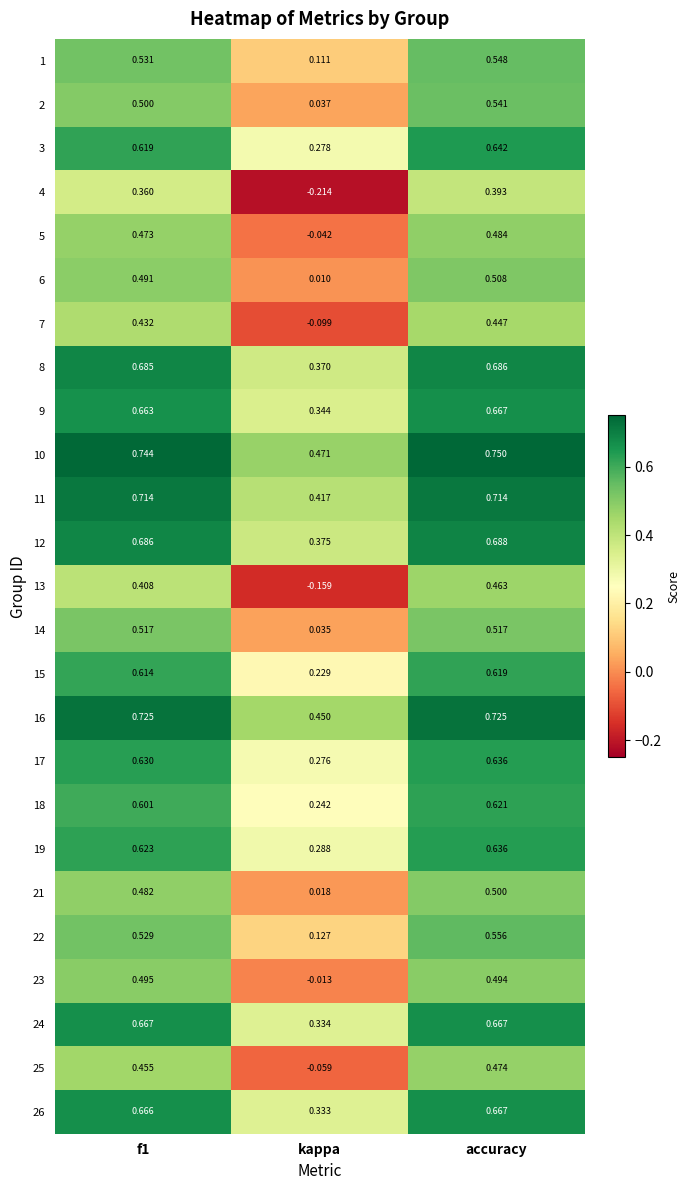

Which label corresponds to the smallest value in the chart?

kappa